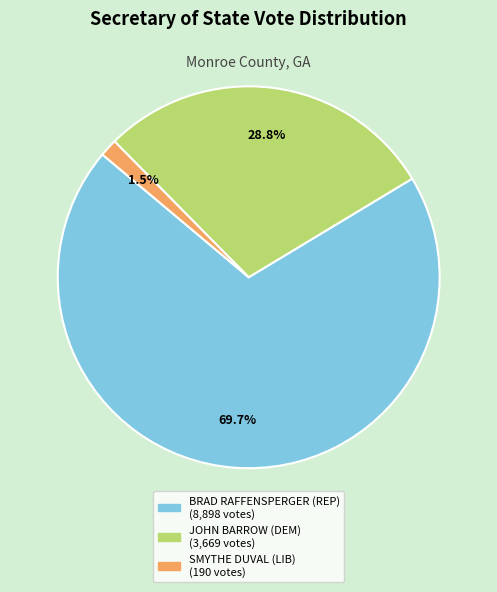

Rank the categories by value from lowest to highest.

SMYTHE DUVAL (LIB), JOHN BARROW (DEM), BRAD RAFFENSPERGER (REP)